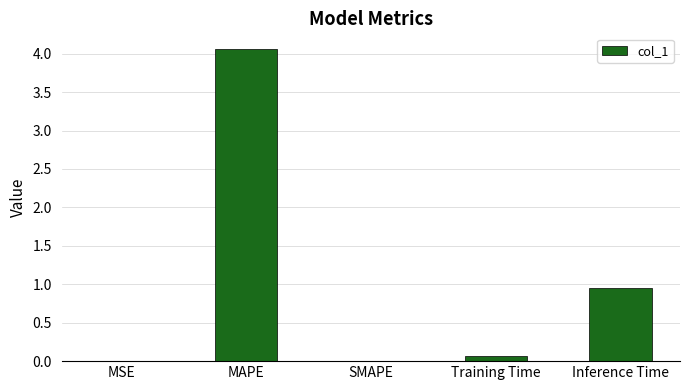

The chart shows a value of 0.0 at MSE. True or false?

True